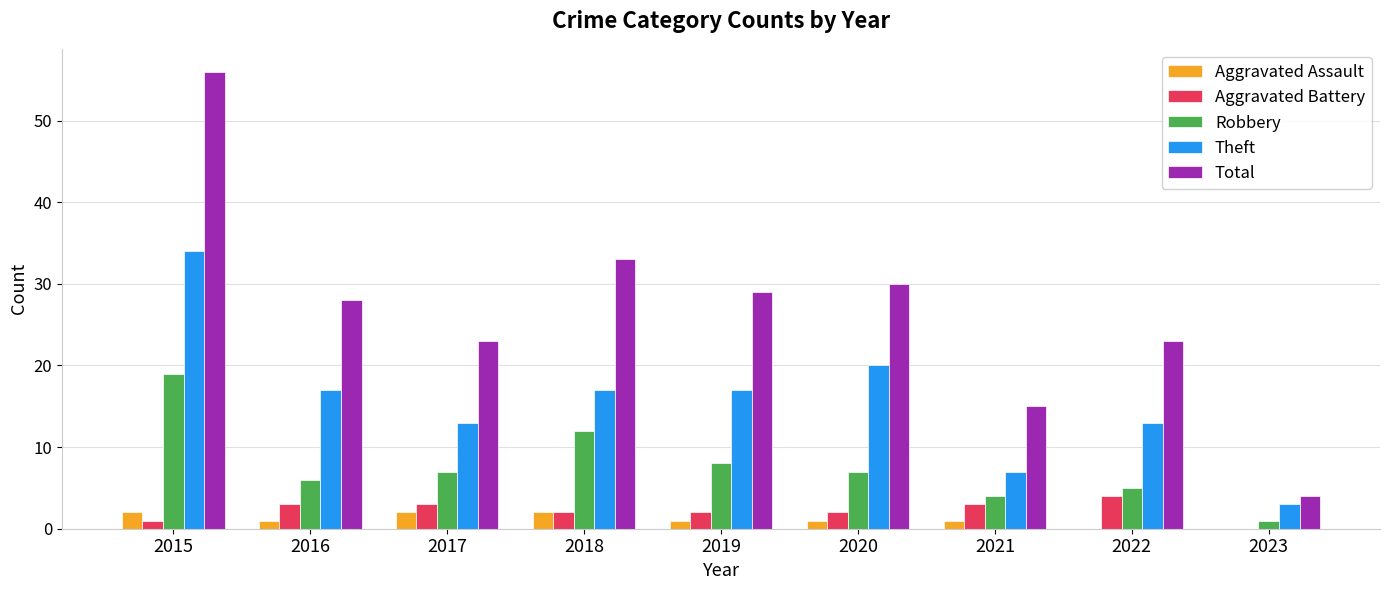

Which category has the highest value in the Theft series?

2015